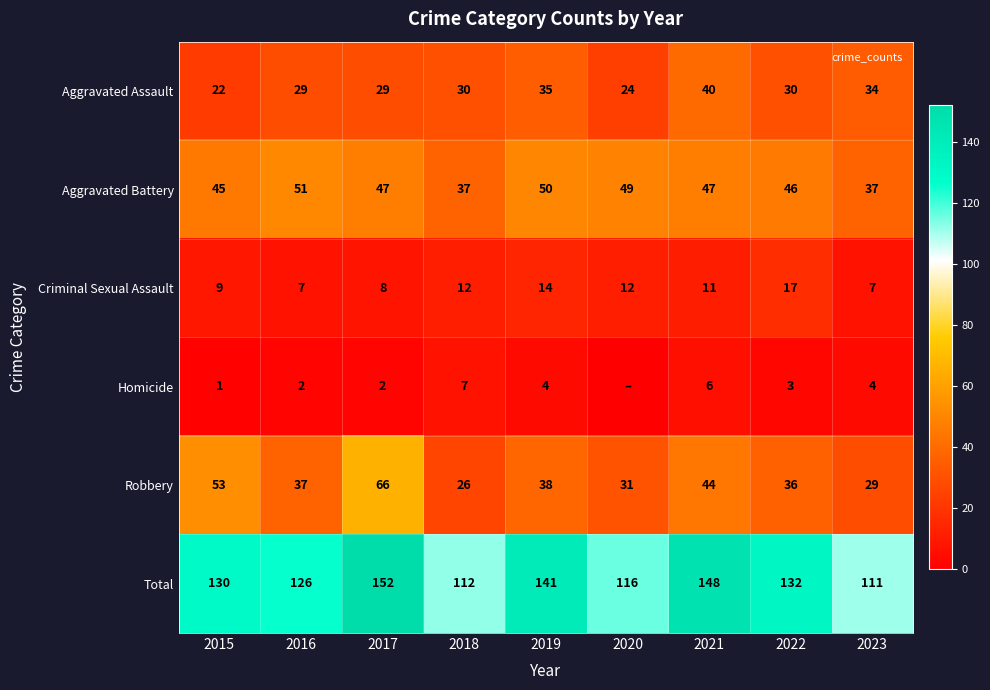

How many data points does each series have?

9